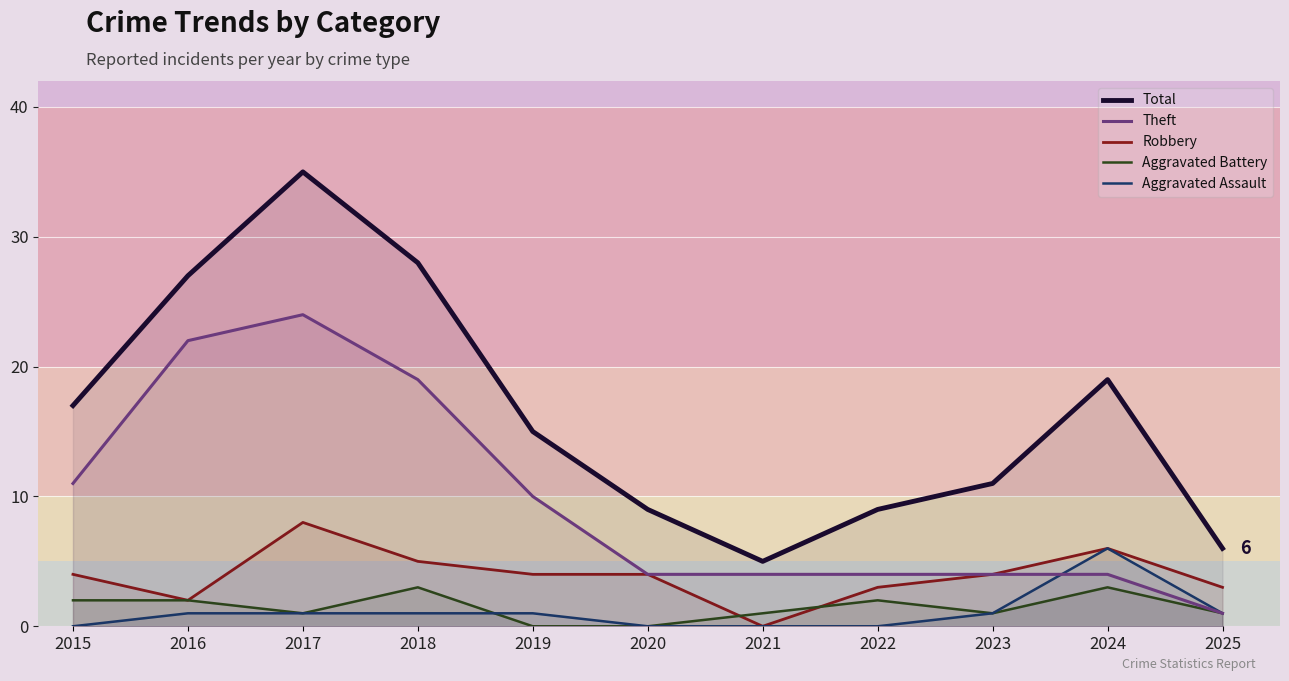

True or false: Total and Theft cross at least once.

False